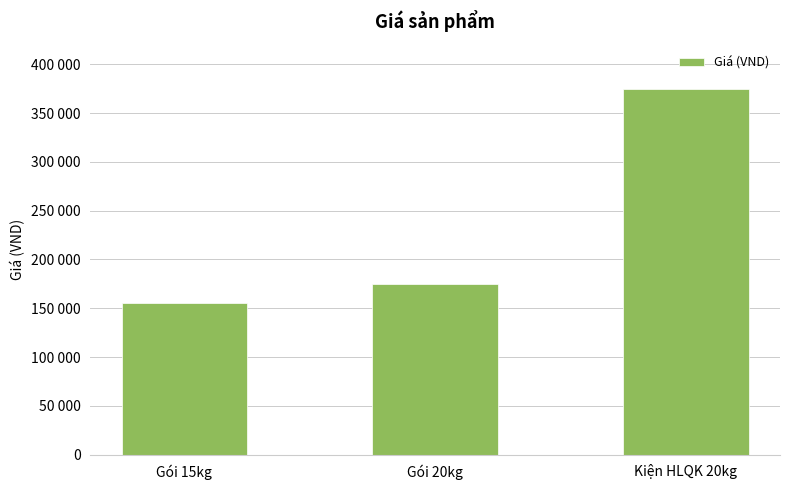

What is the smallest value displayed?

155000